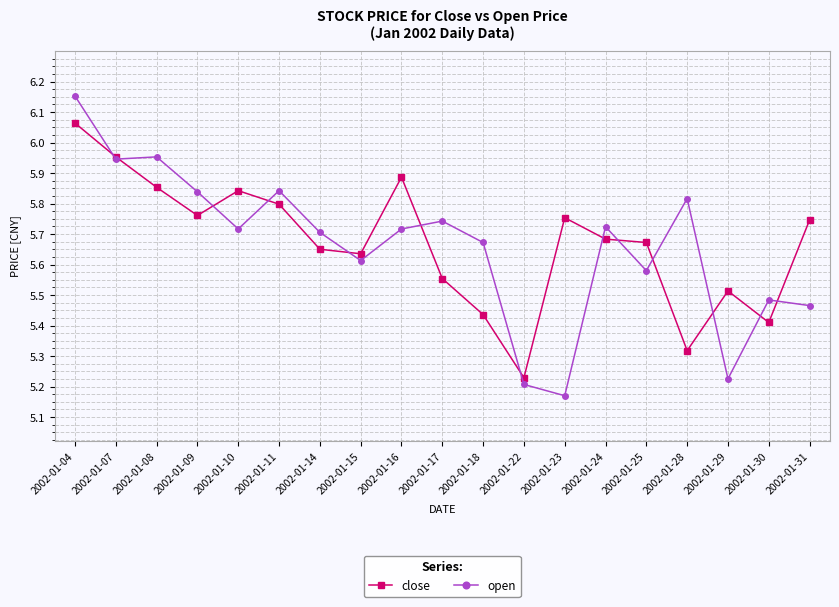

Does the chart have visible grid lines?

Yes